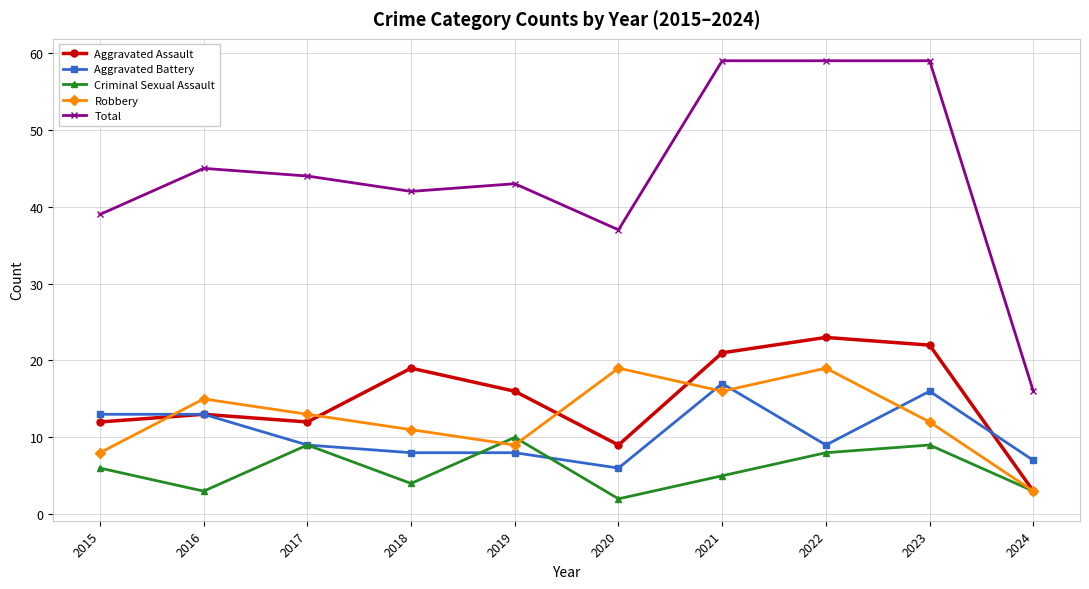

What is the maximum value shown in the chart?

59